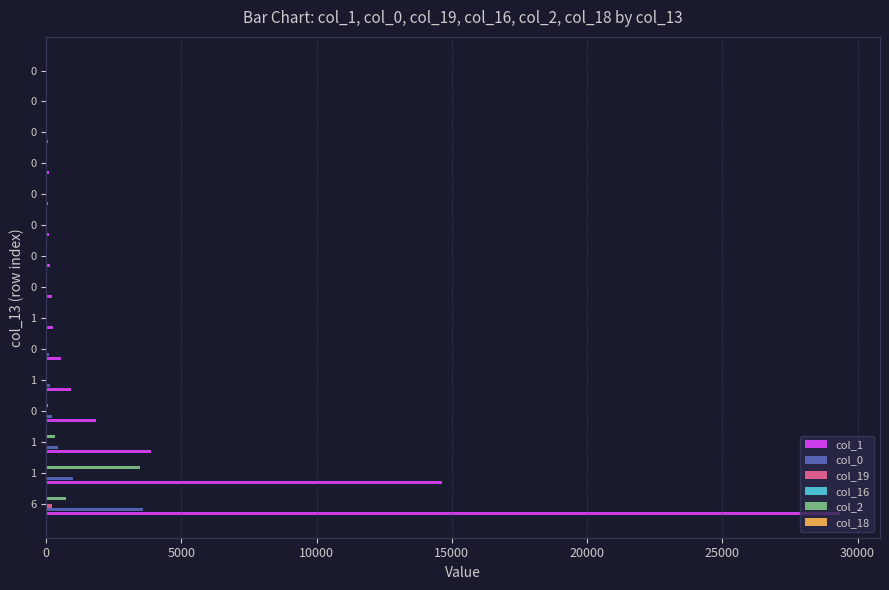

How many data points does each series have?

15